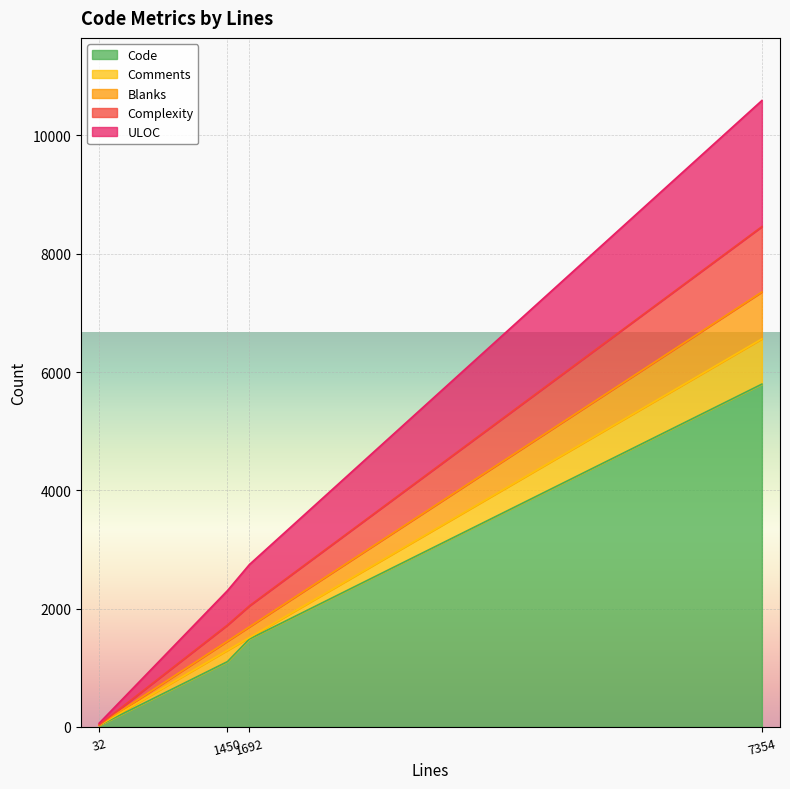

True or false: Complexity and Comments cross at least once.

False